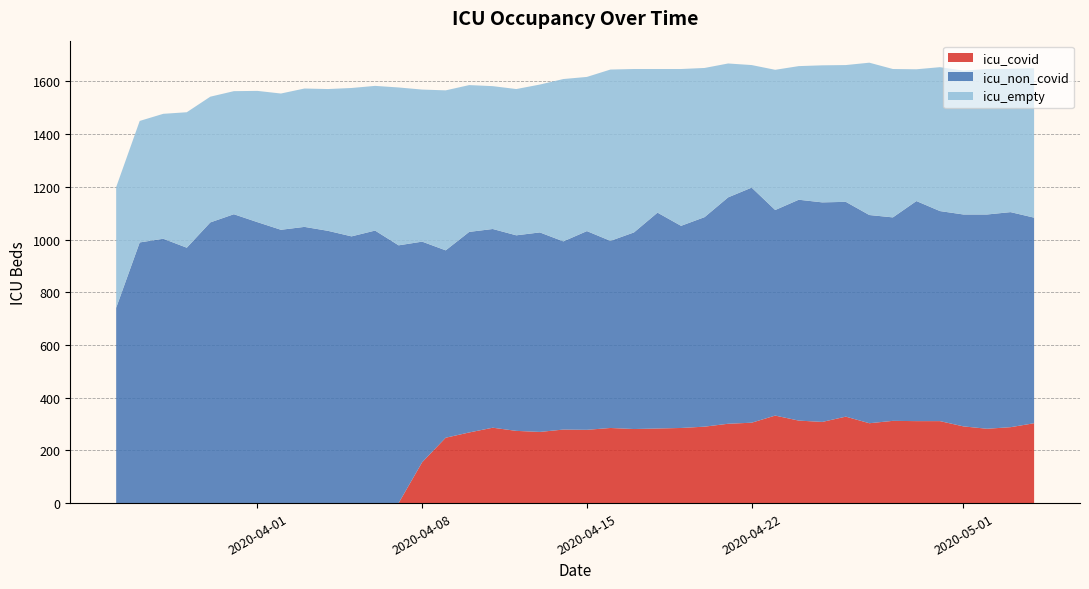

Reading left to right, extract all data points from this chart.

icu_covid: 0	0	0	0	0	0	0	0	0	0	0	0	0	155	248	268	286	274	270	279	278	285	281	283	285	290	301	305	332	313	308	328	303	312	311	311	291	282	288	303
icu_non_covid: 741	989	1003	969	1065	1096	1066	1037	1048	1033	1012	1034	978	837	711	761	754	742	757	714	754	710	746	819	767	795	859	892	780	838	833	815	790	772	835	797	804	813	816	780
icu_empty: 458	461	474	514	477	467	498	517	525	538	563	549	599	577	607	557	542	555	561	616	585	650	620	545	595	566	508	465	532	507	520	519	578	563	500	546	546	552	544	567